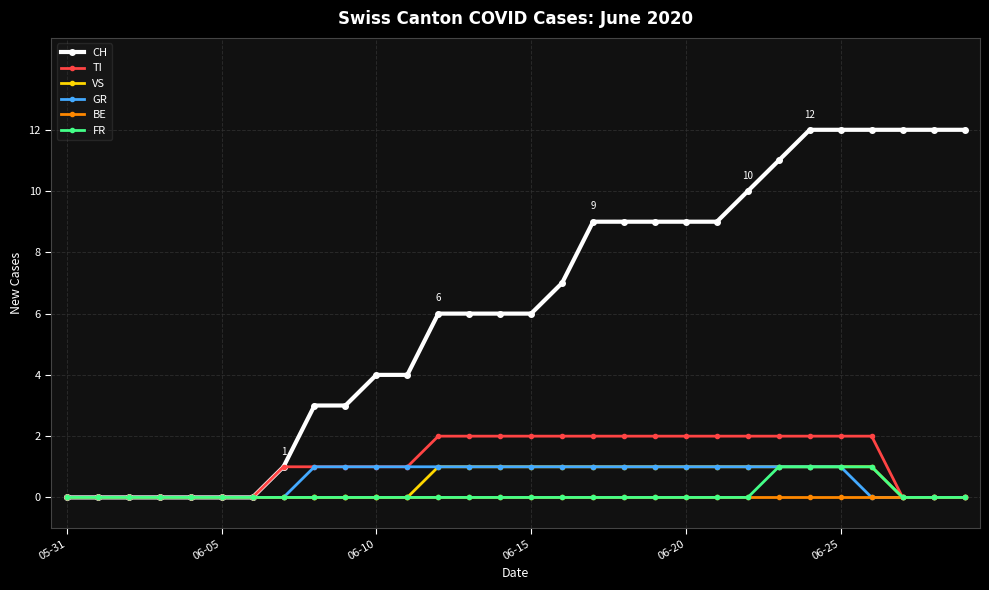

What is the value of the VS point at the 15th from the left?

1